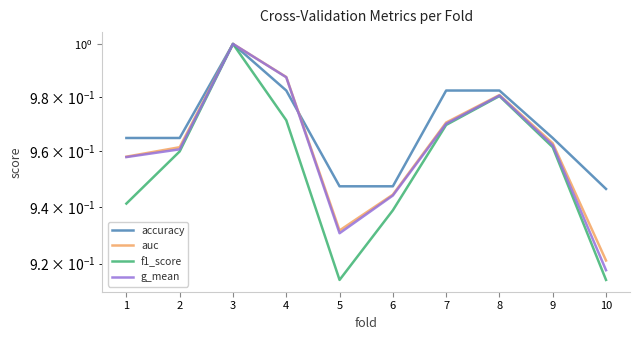

True or false: auc and g_mean intersect in this chart.

False